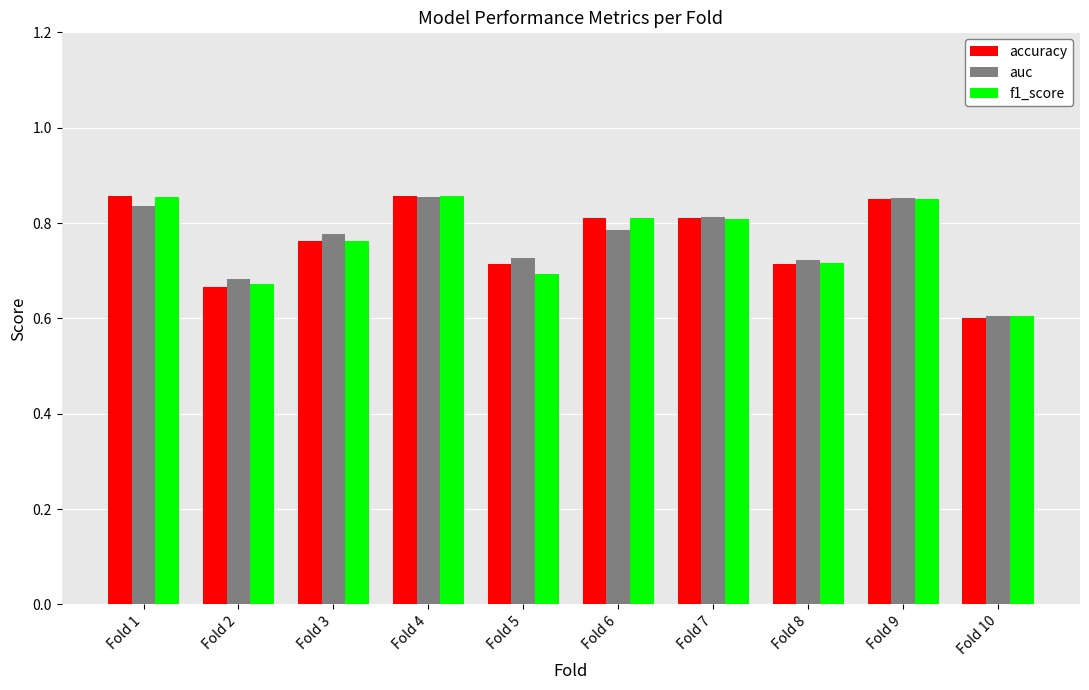

What is the difference between the f1_score values at Fold 2 and Fold 7?

0.1